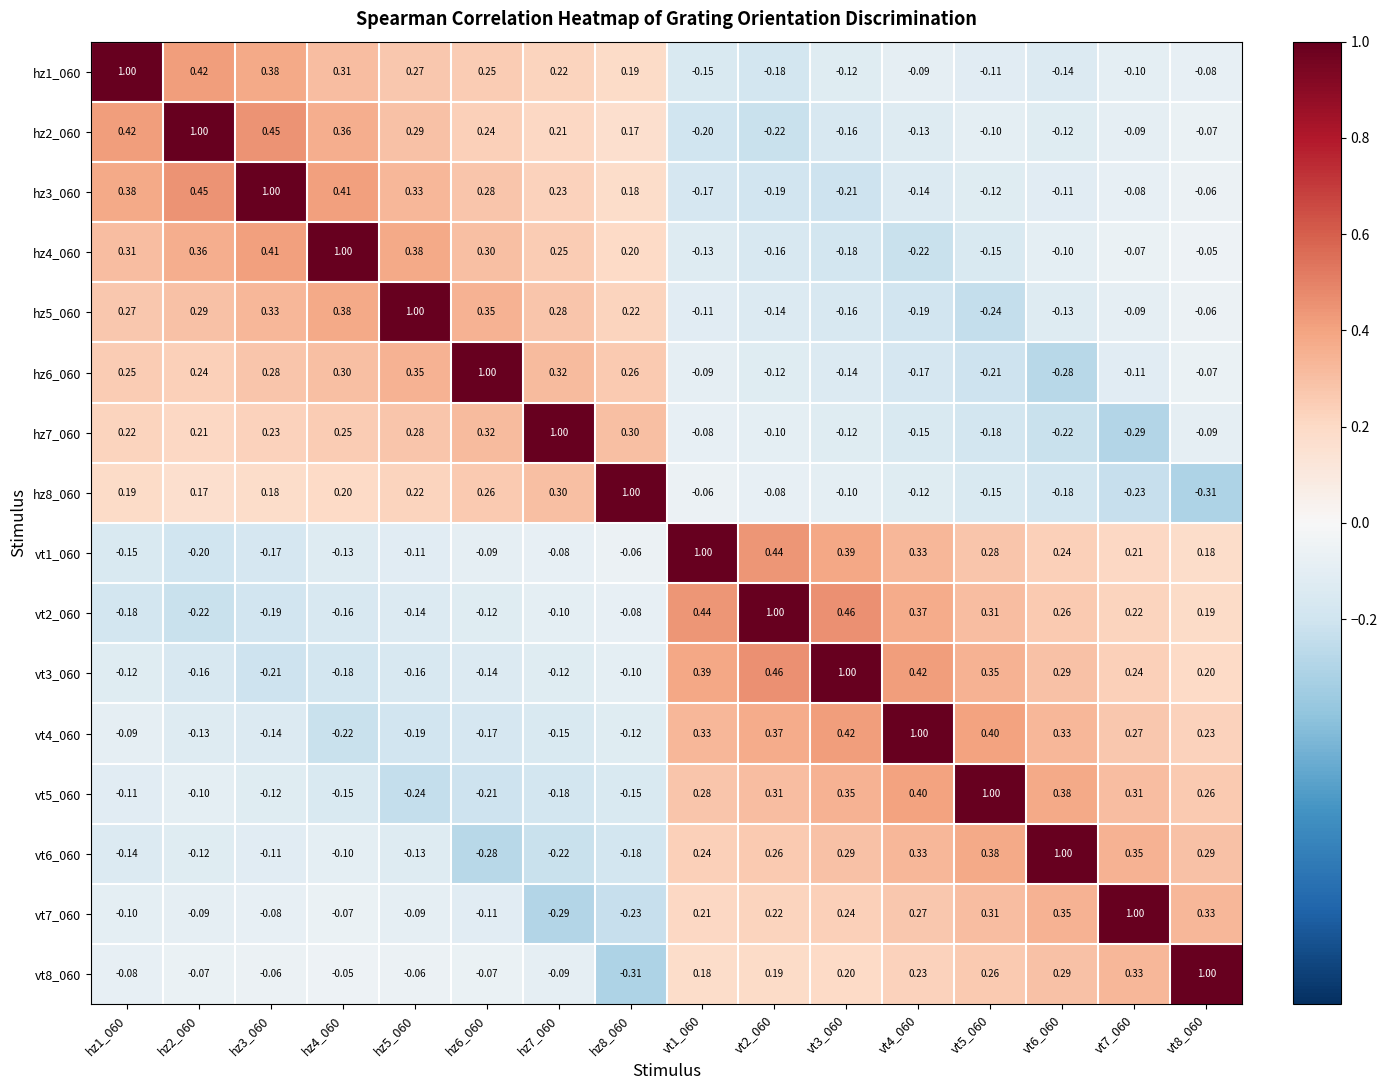

Is the value of hz2_060 at vt5_060 greater than the value of vt2_060 at vt7_060?

No